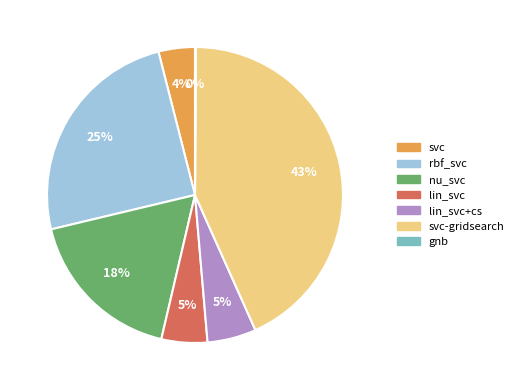

Is there a majority slice in this chart?

No